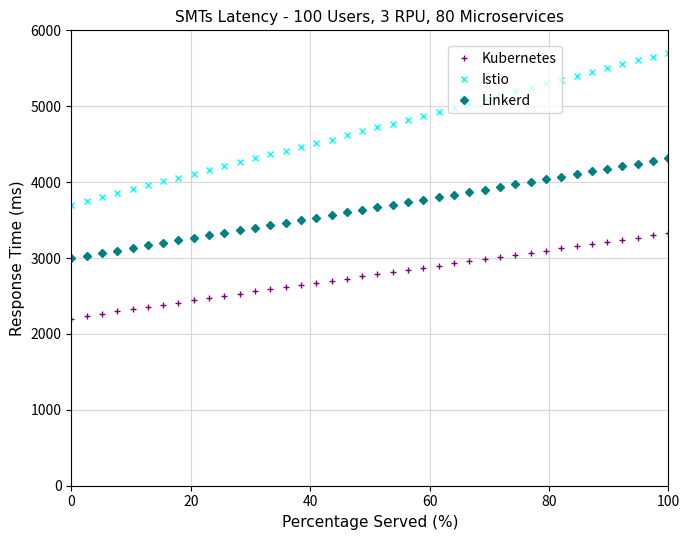

Which series has the widest spread of values?

Istio